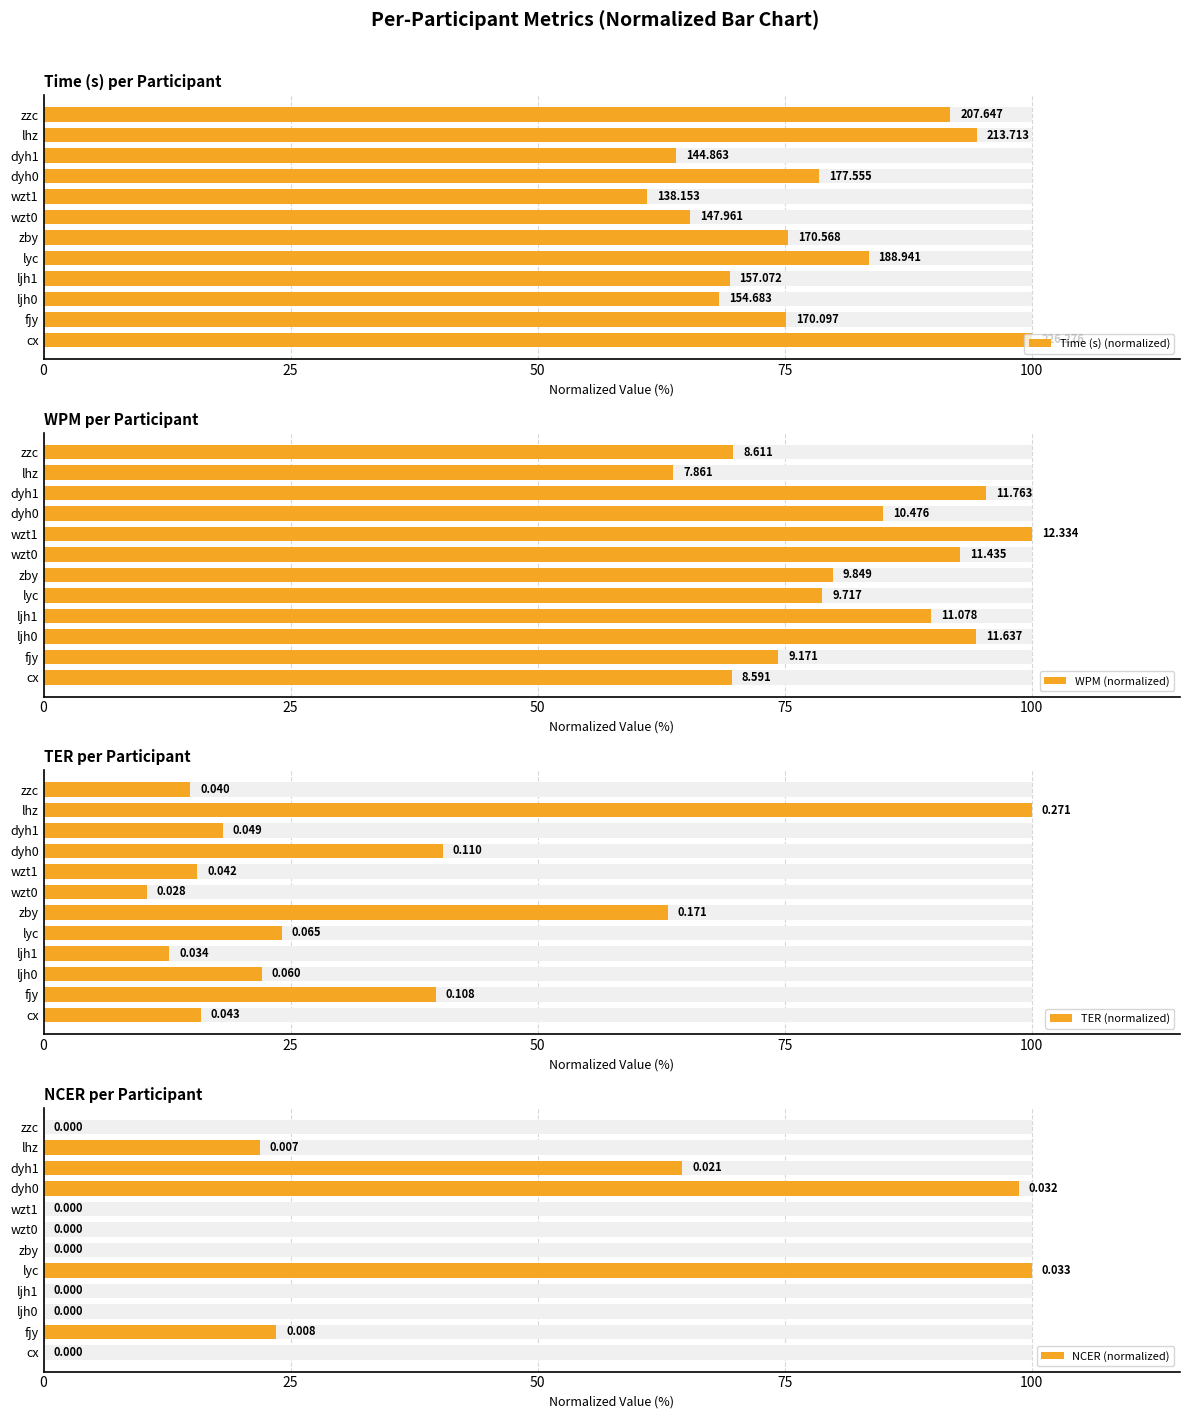

Rank the series by their maximum value, from highest to lowest.

Time (s) (normalized), WPM (normalized), TER (normalized), NCER (normalized)